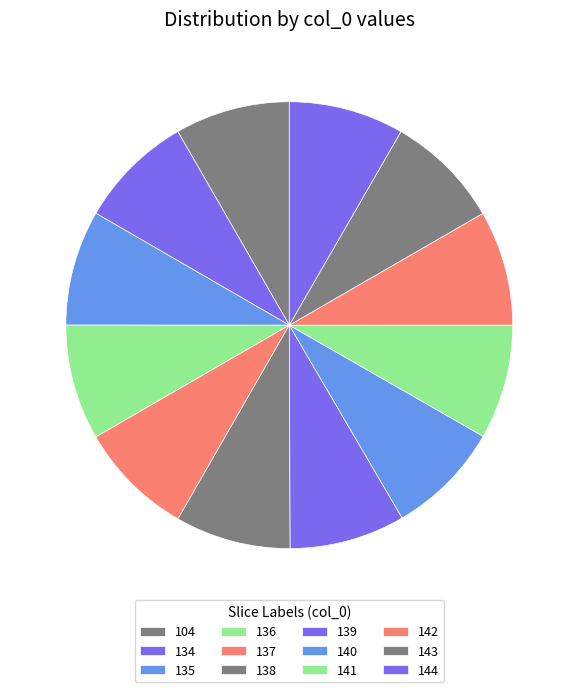

Do 140 and 142 together represent more than half of the pie?

No